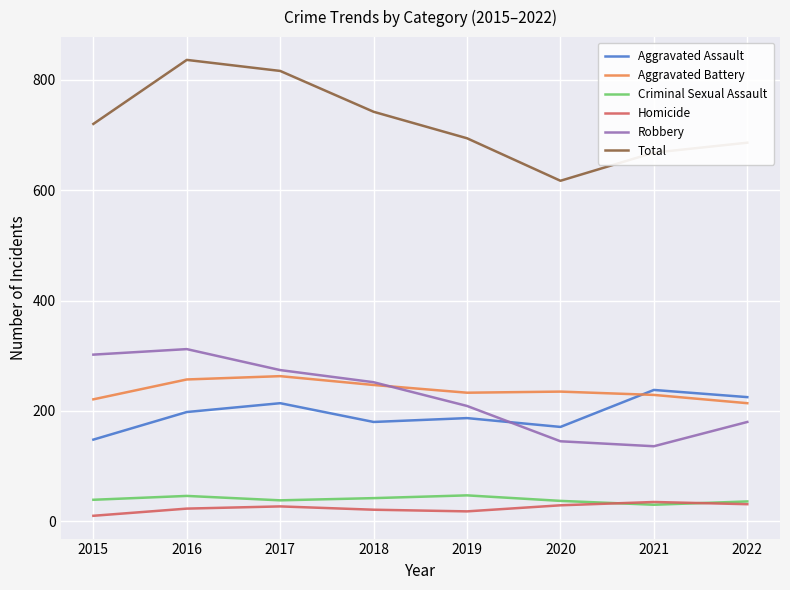

Which category has the highest value in the Total series?

2016